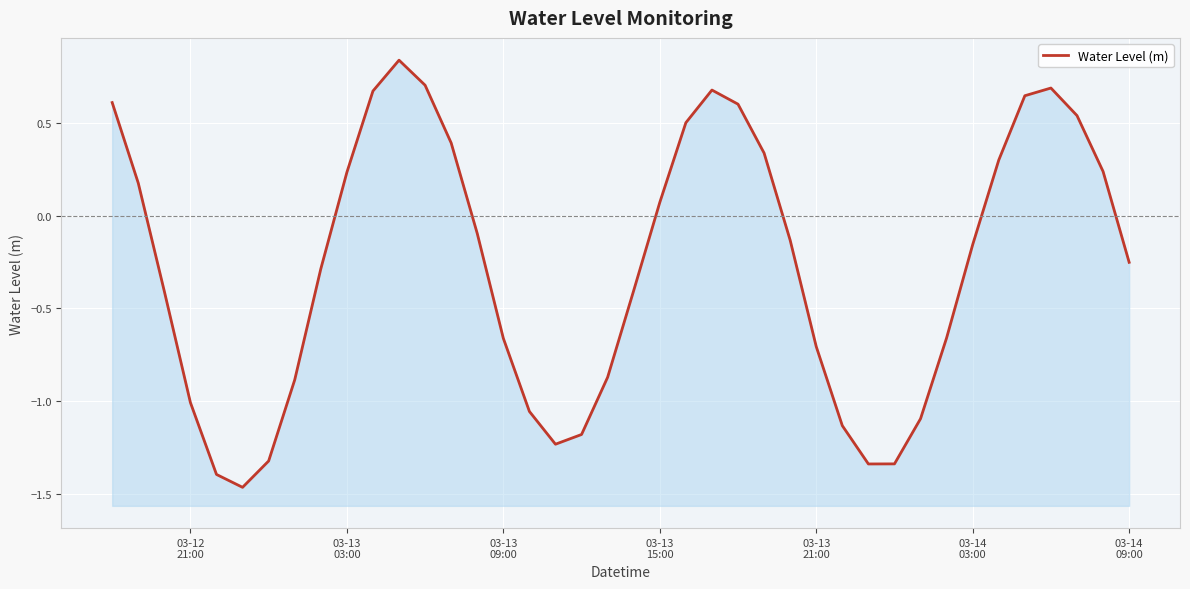

How many values are below 0?

23